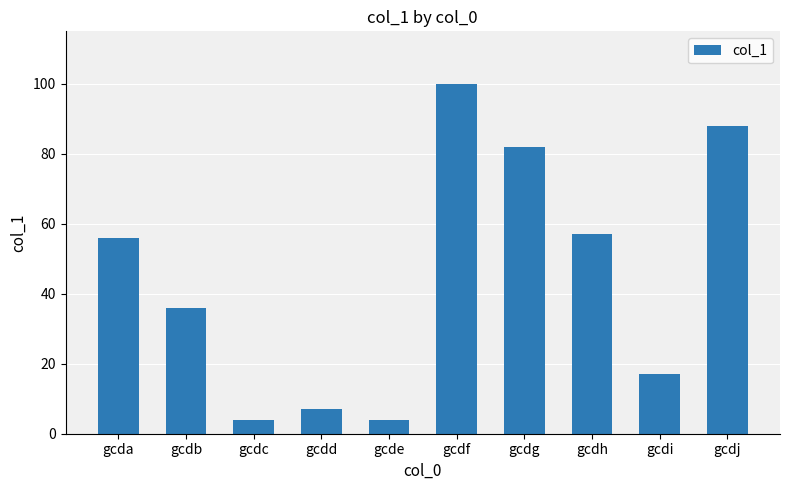

Reading left to right, list all the values displayed in this chart.

56	36	4	7	4	100	82	57	17	88